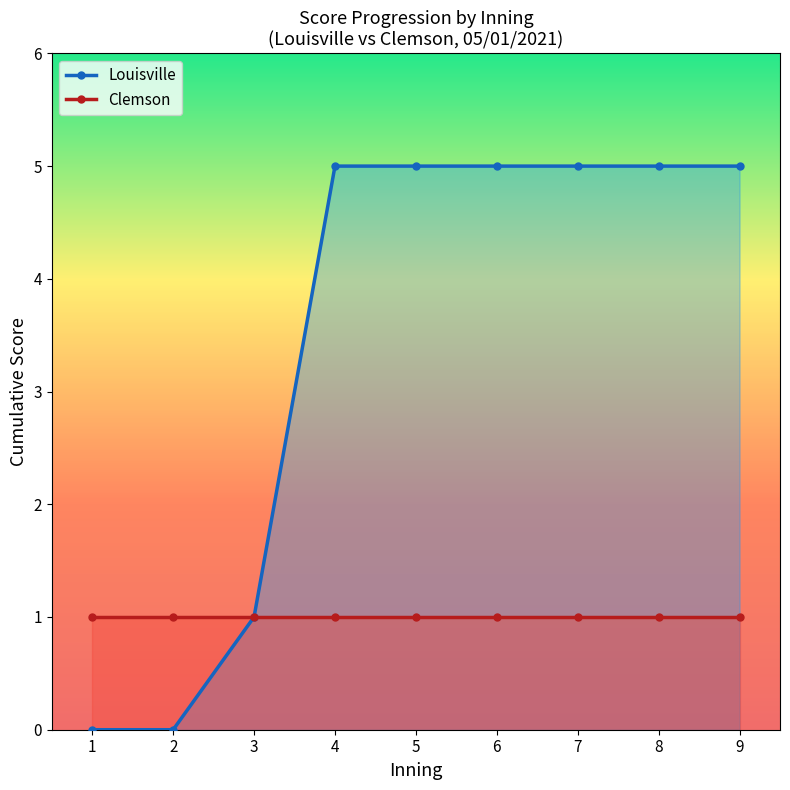

Read the Clemson value at 2.

1